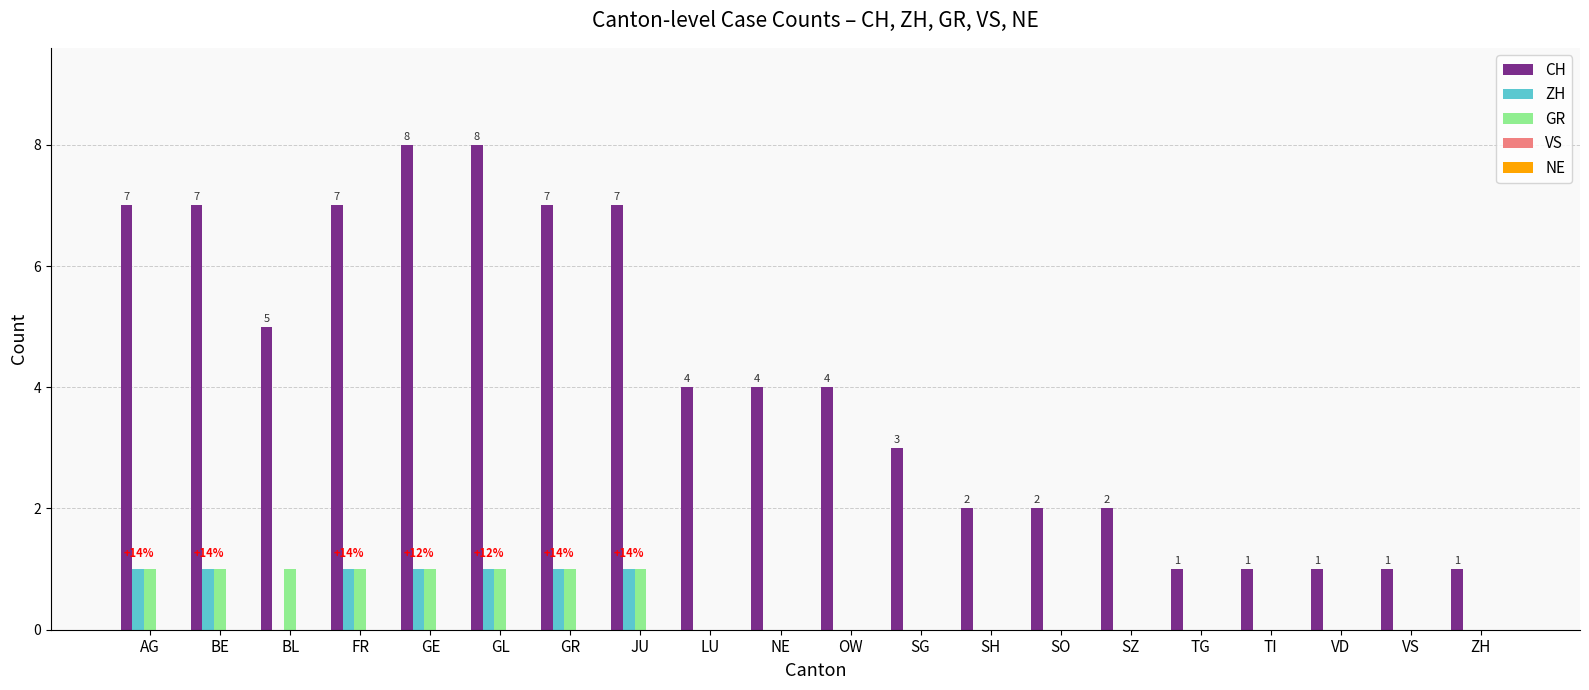

What is the sum of the CH values at GE and AG?

15